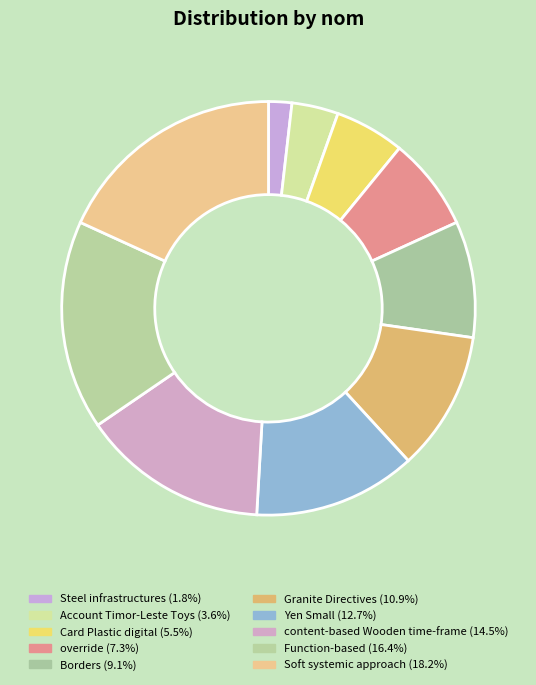

Is it true that override is 1% of the pie?

False